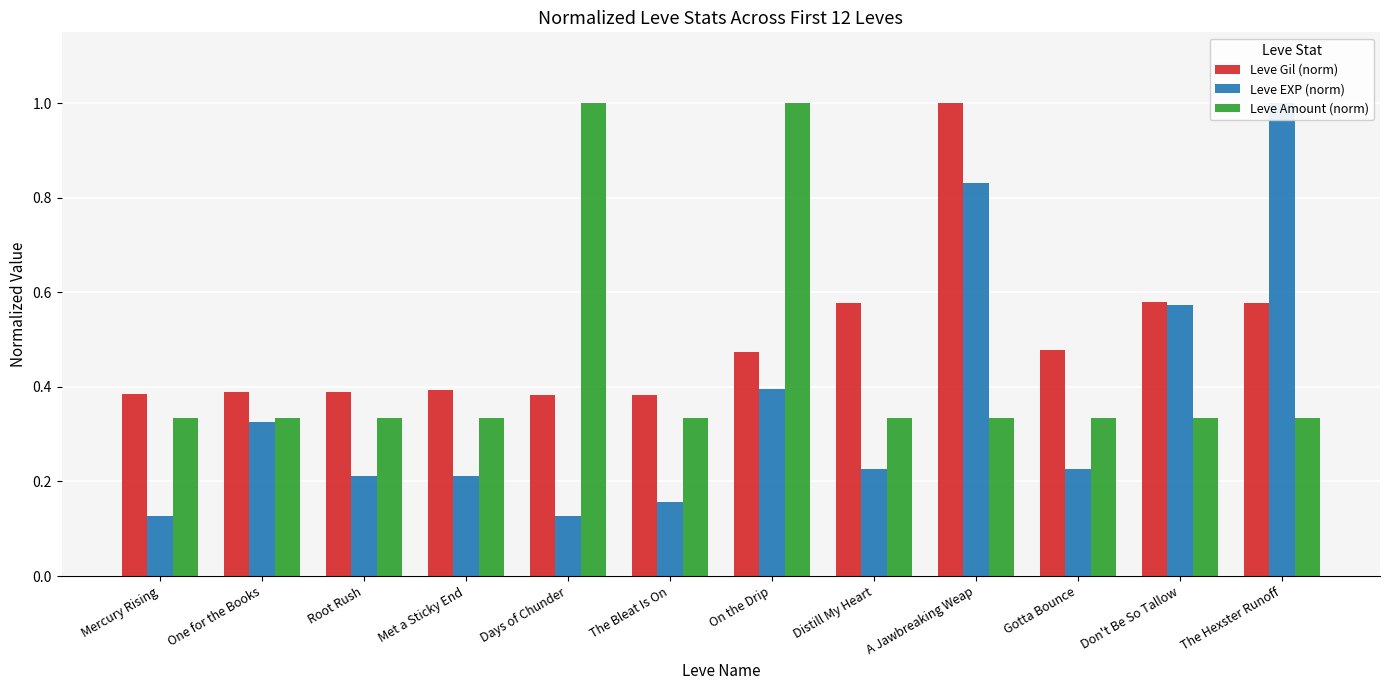

What is the difference between the highest and lowest values at Mercury Rising?

0.3